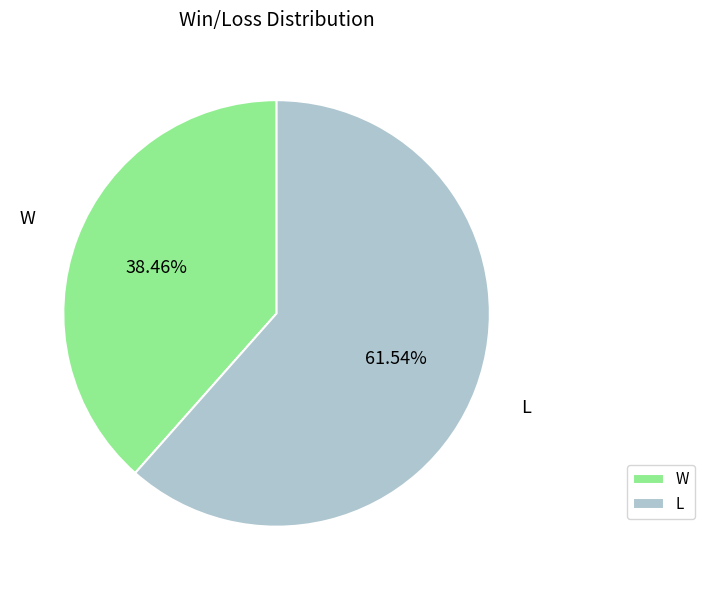

Approximately how many times larger is the value at W compared to L?

0.6